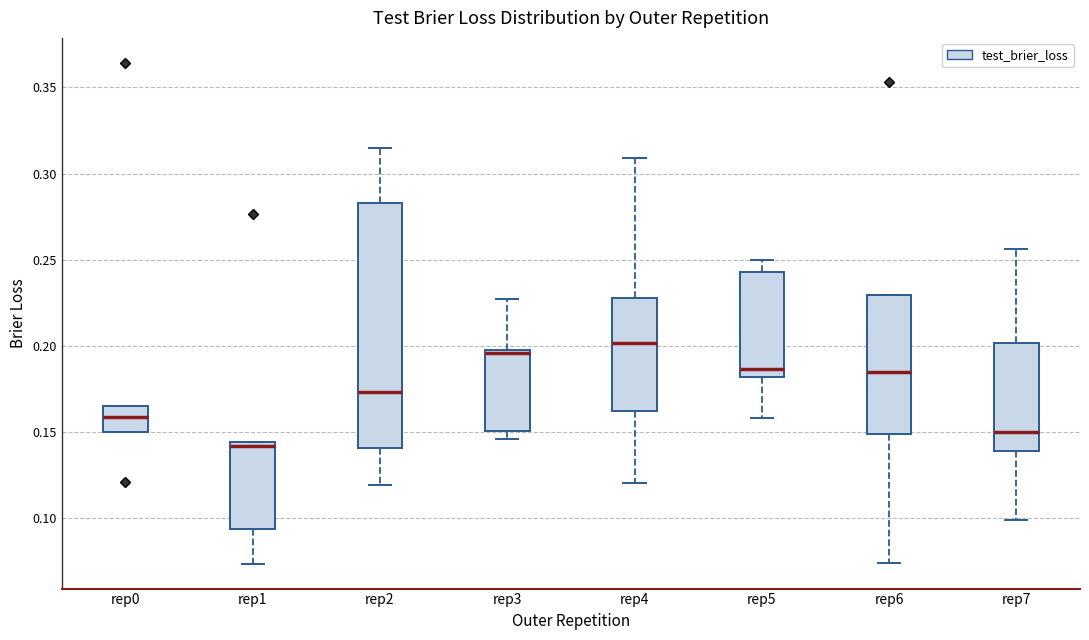

Reading left to right, transcribe this box plot: for each box, give where its median line is, the range the box spans, and where its two whiskers end, as read against the y-axis. The values are not printed on the chart, so give them approximately, as read against the axis.

rep0: median 0.160, box 0.150 to 0.165, whiskers 0.150 to 0.165
rep1: median 0.140, box 0.095 to 0.145, whiskers 0.075 to 0.145
rep2: median 0.175, box 0.140 to 0.285, whiskers 0.120 to 0.315
rep3: median 0.195, box 0.150 to 0.200, whiskers 0.145 to 0.225
rep4: median 0.200, box 0.160 to 0.230, whiskers 0.120 to 0.310
rep5: median 0.185, box 0.180 to 0.245, whiskers 0.160 to 0.250
rep6: median 0.185, box 0.150 to 0.230, whiskers 0.075 to 0.230
rep7: median 0.150, box 0.140 to 0.200, whiskers 0.100 to 0.255